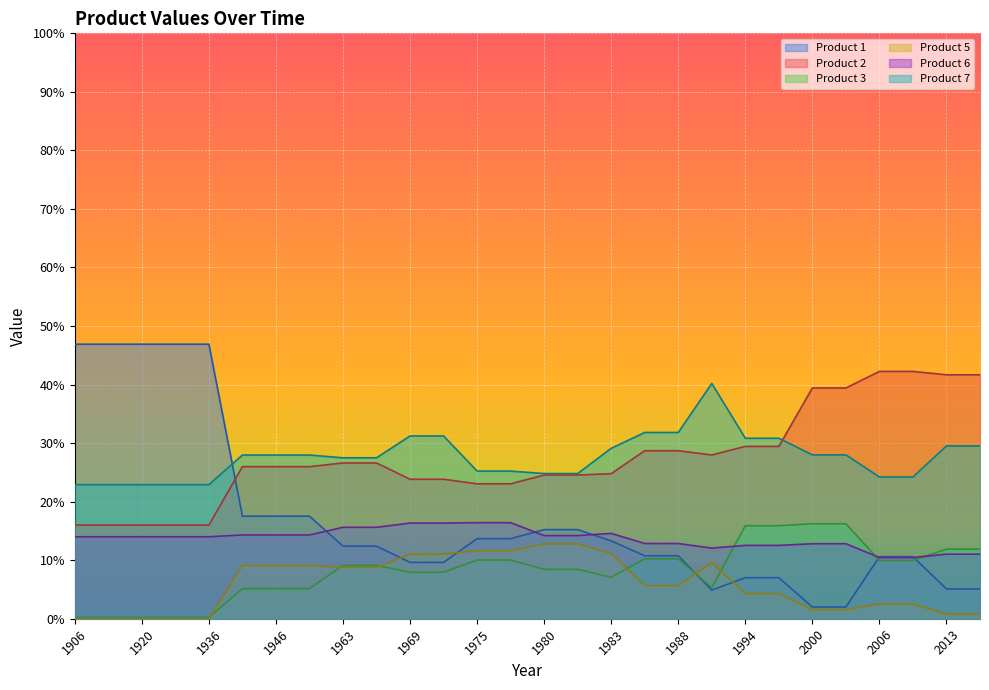

What is the difference between the second highest and minimum values in the Product 1 series?

0.4